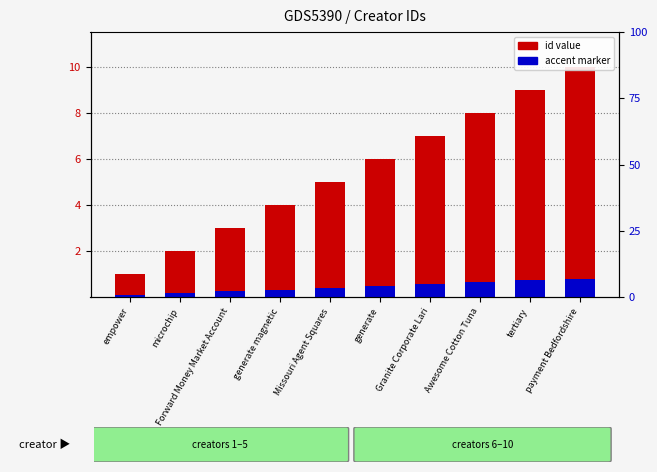

At how many categories does at least one series exceed 4?

6